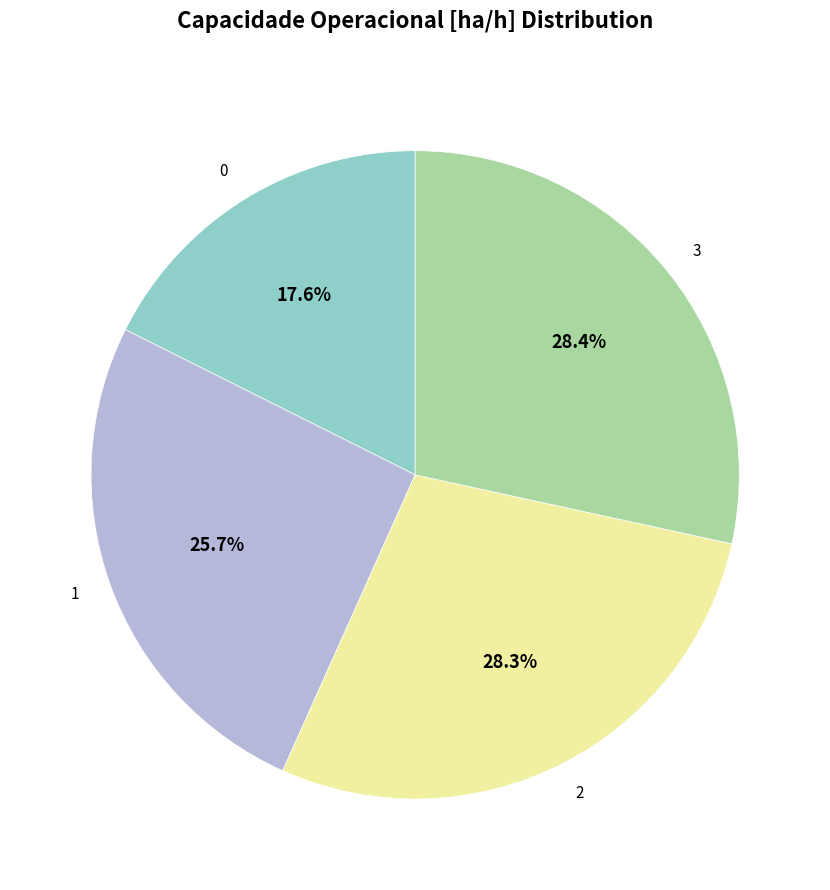

Count the number of slices in the pie.

4